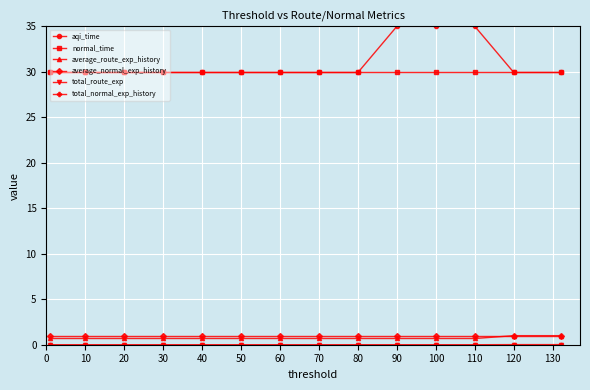

What is the value of the aqi_time point at the 11th from the left?

35.0